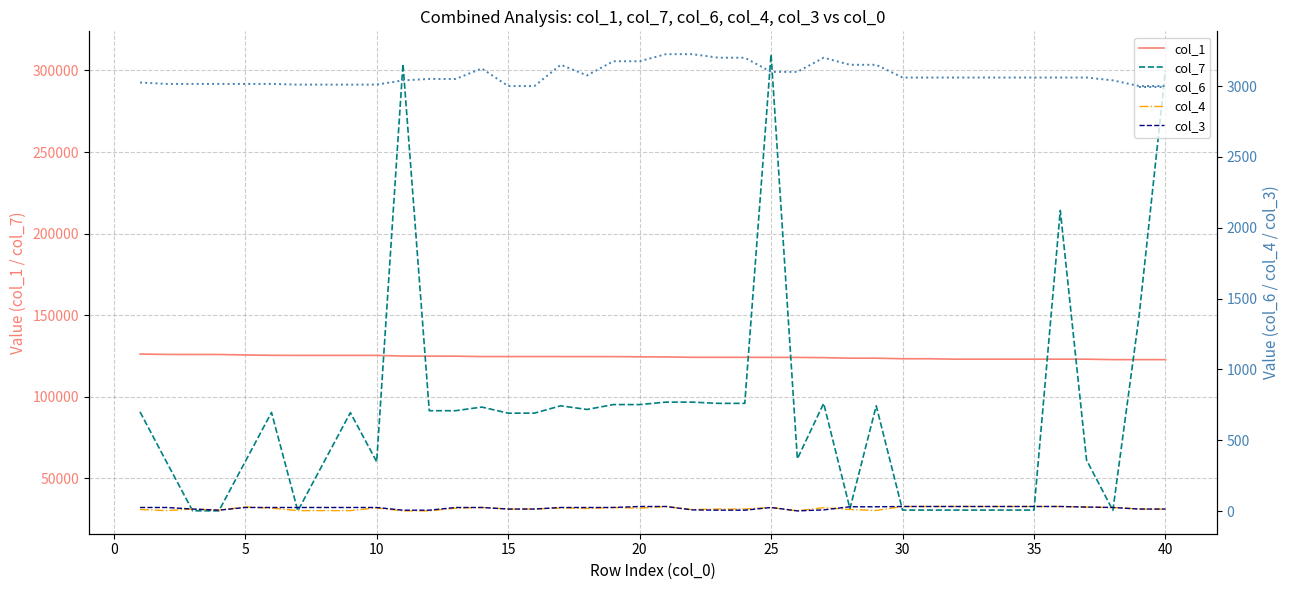

True or false: col_7 and col_6 cross at least once.

False